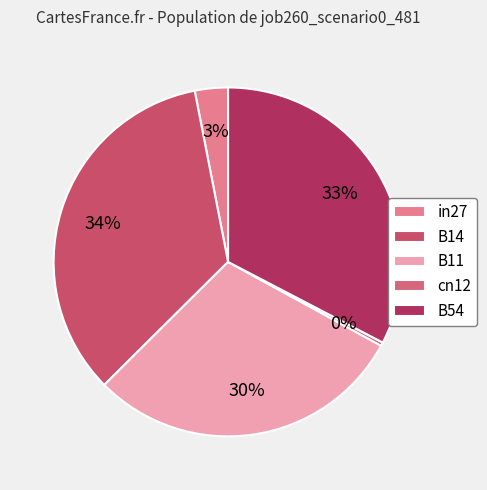

To the nearest percent, what is the difference between the largest and smallest slice percentages?

34%